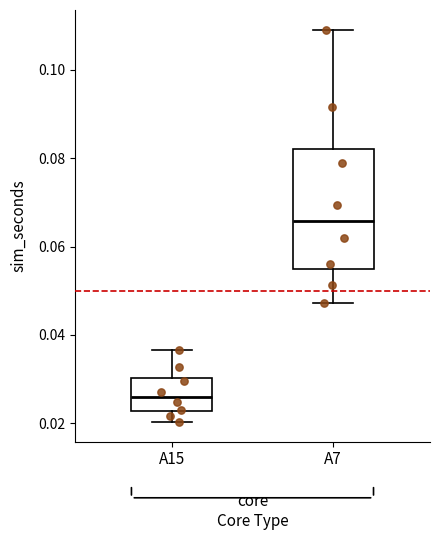

Reading left to right, transcribe this box plot: for each box, give where its median line is, the range the box spans, and where its two whiskers end, as read against the y-axis. The values are not printed on the chart, so give them approximately, as read against the axis.

A15: median 0.026, box 0.022 to 0.030, whiskers 0.020 to 0.036
A7: median 0.066, box 0.054 to 0.082, whiskers 0.048 to 0.110